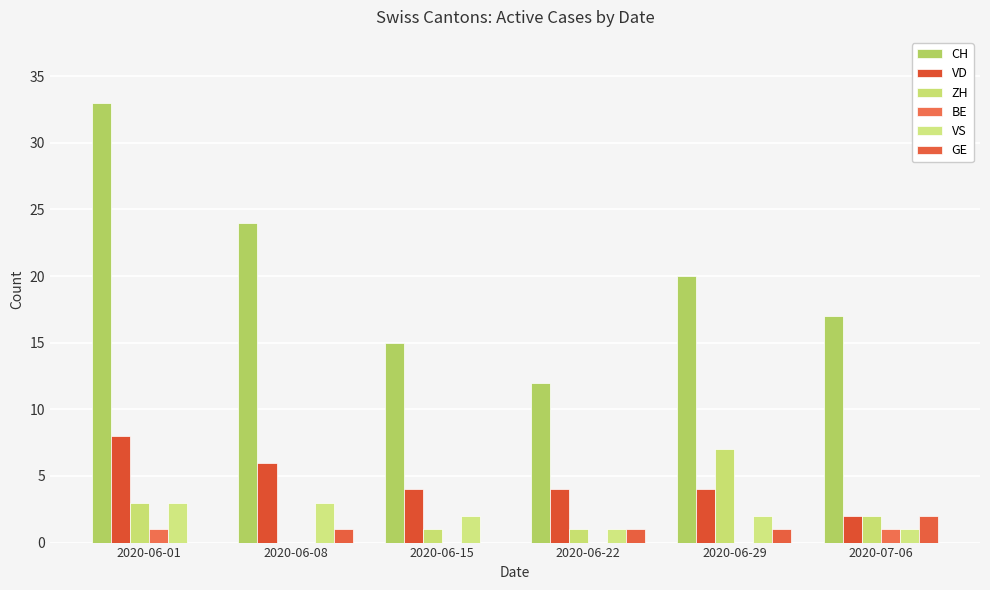

How many groups of bars are there?

6